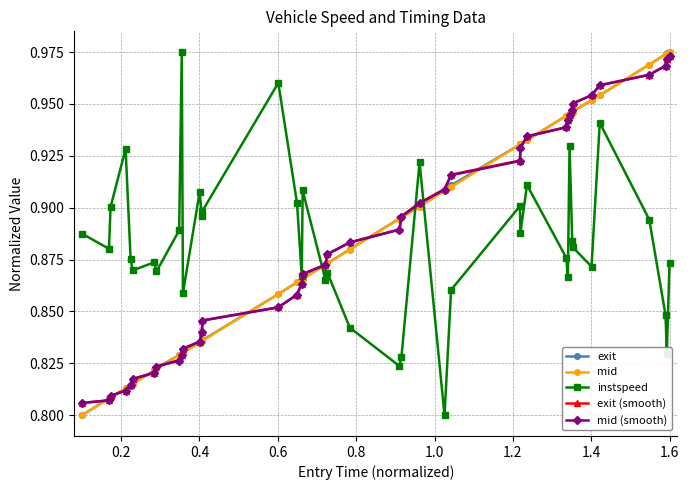

True or false: instspeed has more than 2 points higher than both neighbors.

True